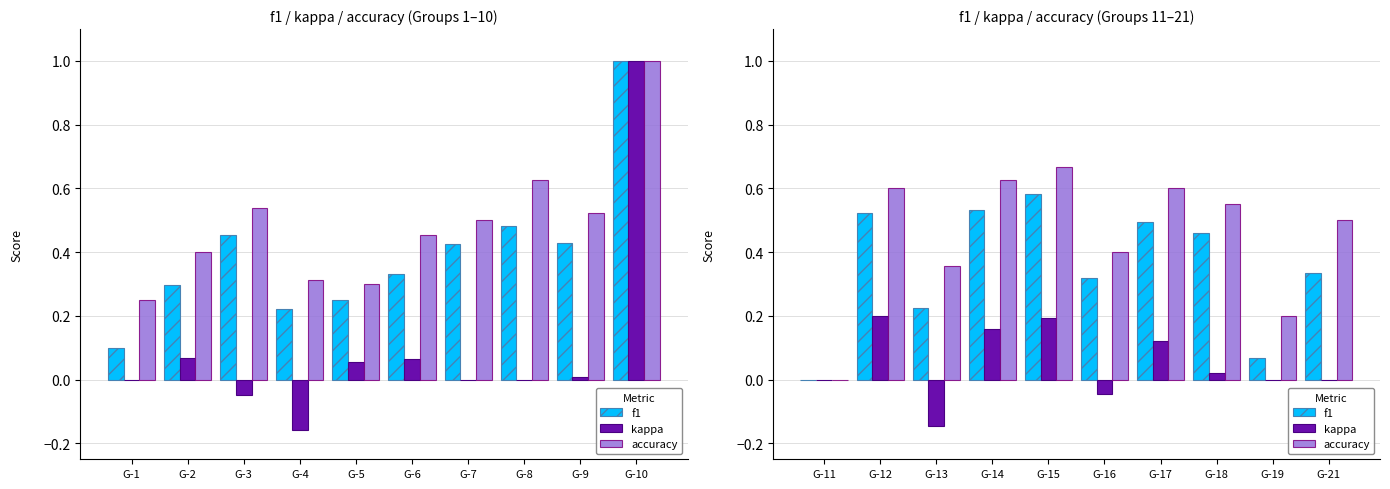

The kappa series shows 0.0 at G-18. True or false?

True